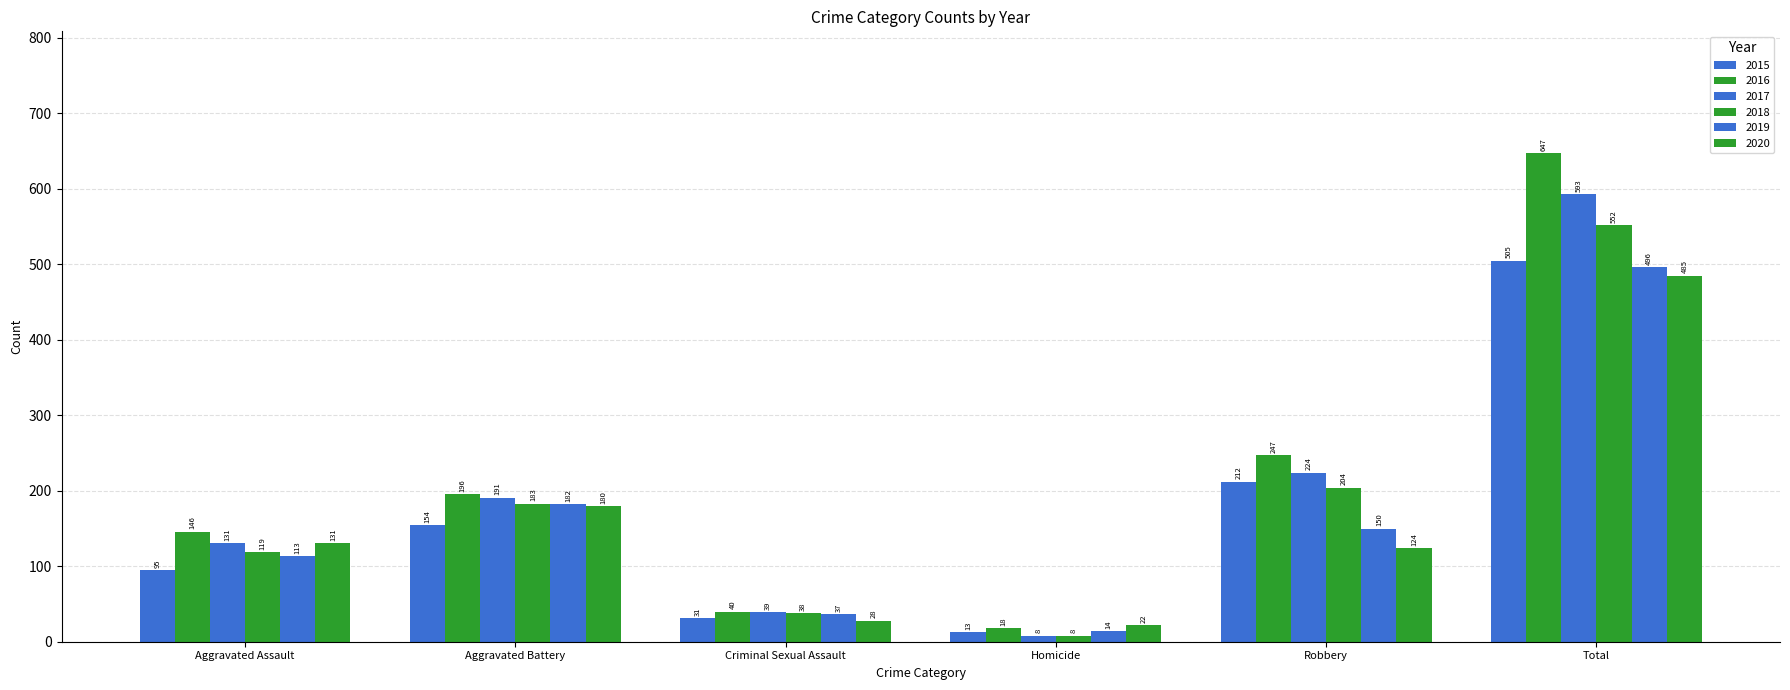

How many categories are shown in the chart?

6